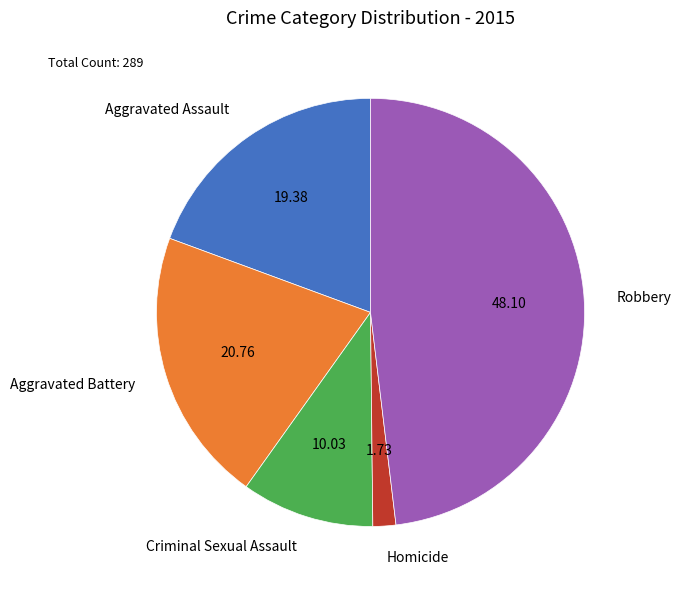

The Aggravated Assault slice represents 19% of the pie. True or false?

True